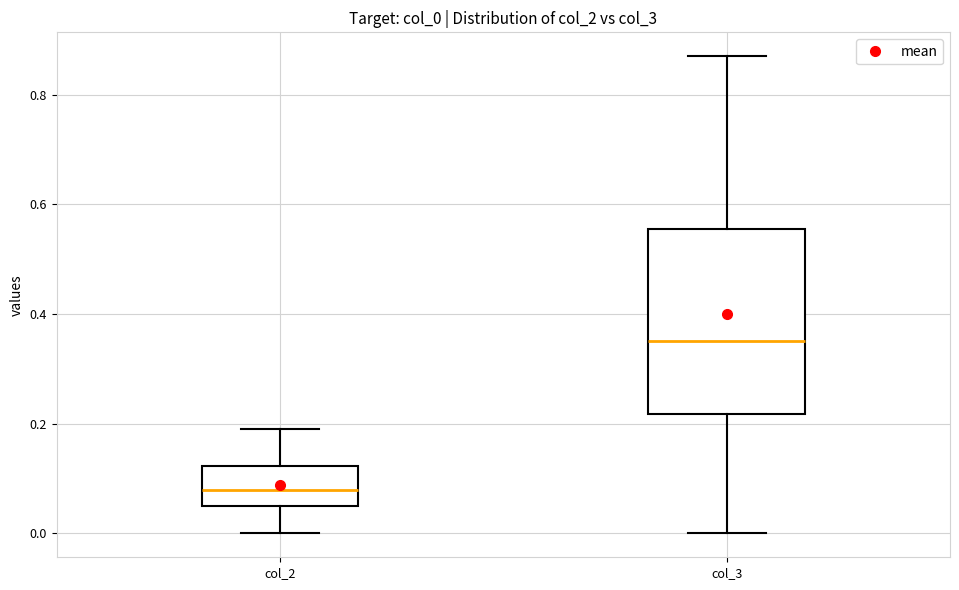

Reading left to right, transcribe this box plot: for each box, give where its median line is, the range the box spans, and where its two whiskers end, as read against the y-axis. The values are not printed on the chart, so give them approximately, as read against the axis.

col_2: median 0.08, box 0.06 to 0.12, whiskers 0.00 to 0.20
col_3: median 0.36, box 0.22 to 0.56, whiskers 0.00 to 0.88